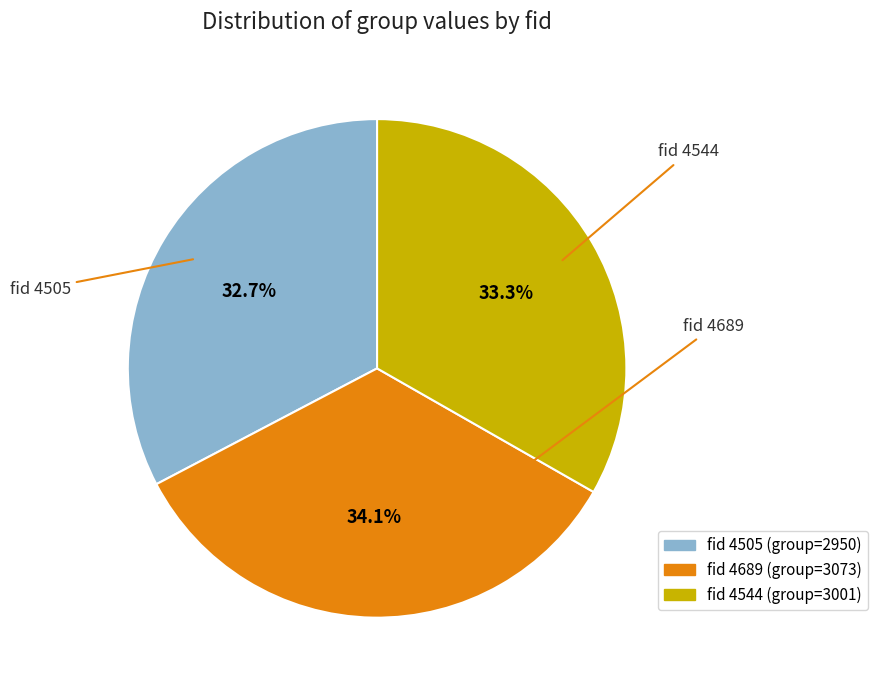

To the nearest percent, what is the average slice percentage?

33%